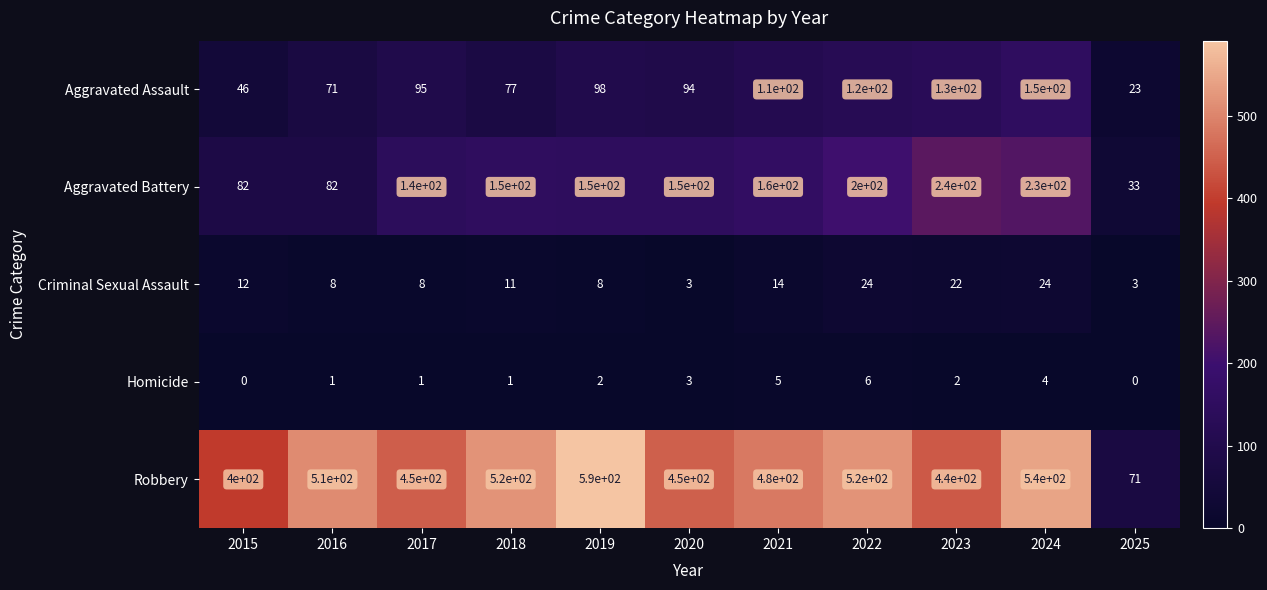

List the series in order of their peak value, lowest first.

Homicide, Criminal Sexual Assault, Aggravated Assault, Aggravated Battery, Robbery